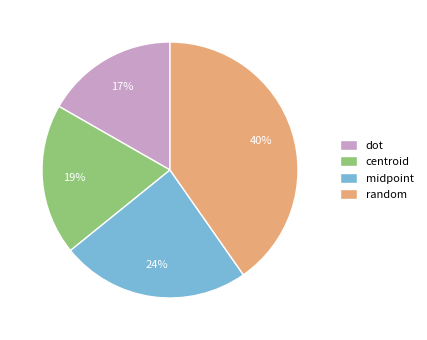

Which slice is the smallest?

dot